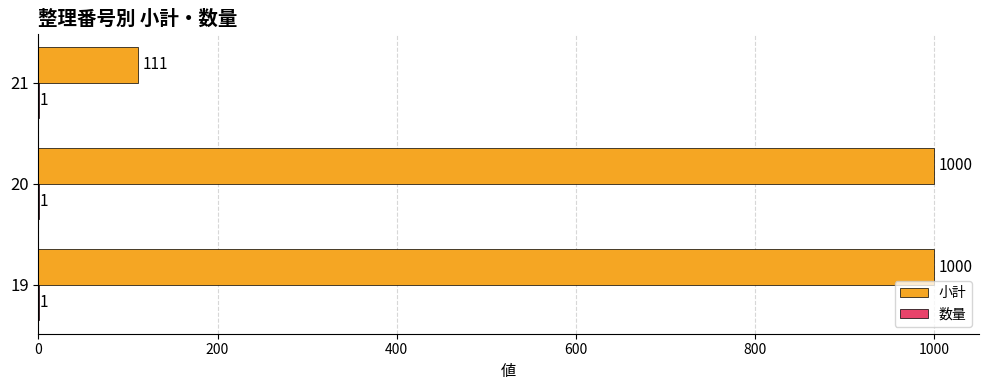

What is the total value across all series at 19?

1001